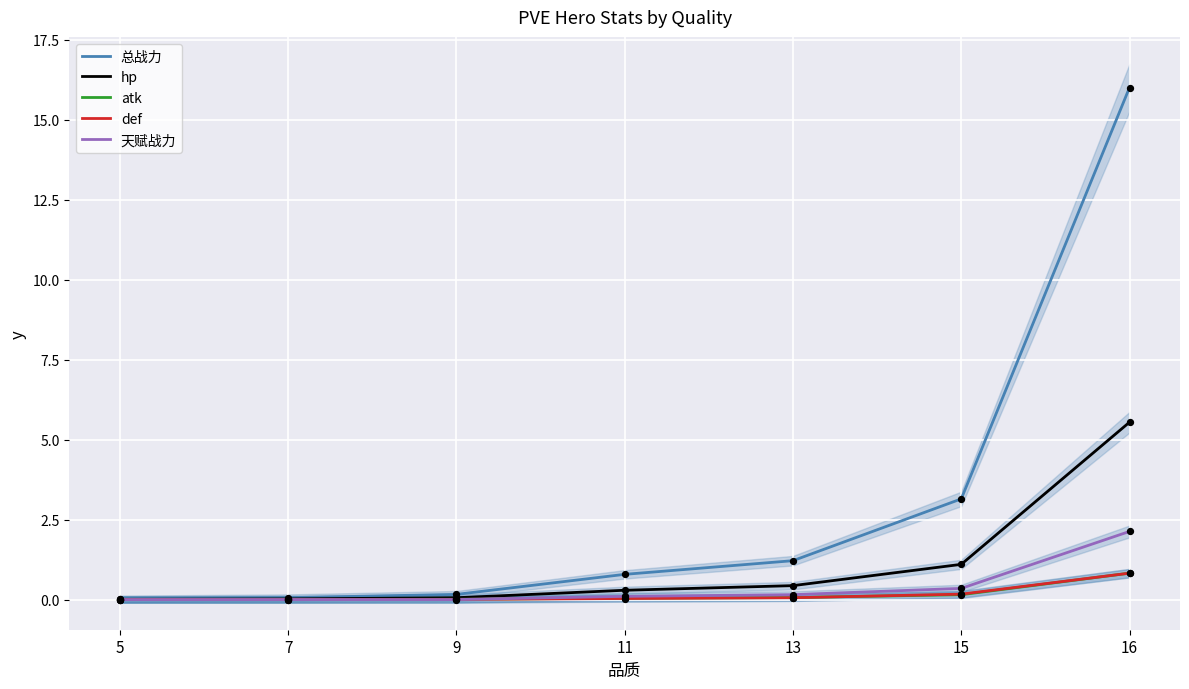

Which series contains the lowest Y value?

天赋战力